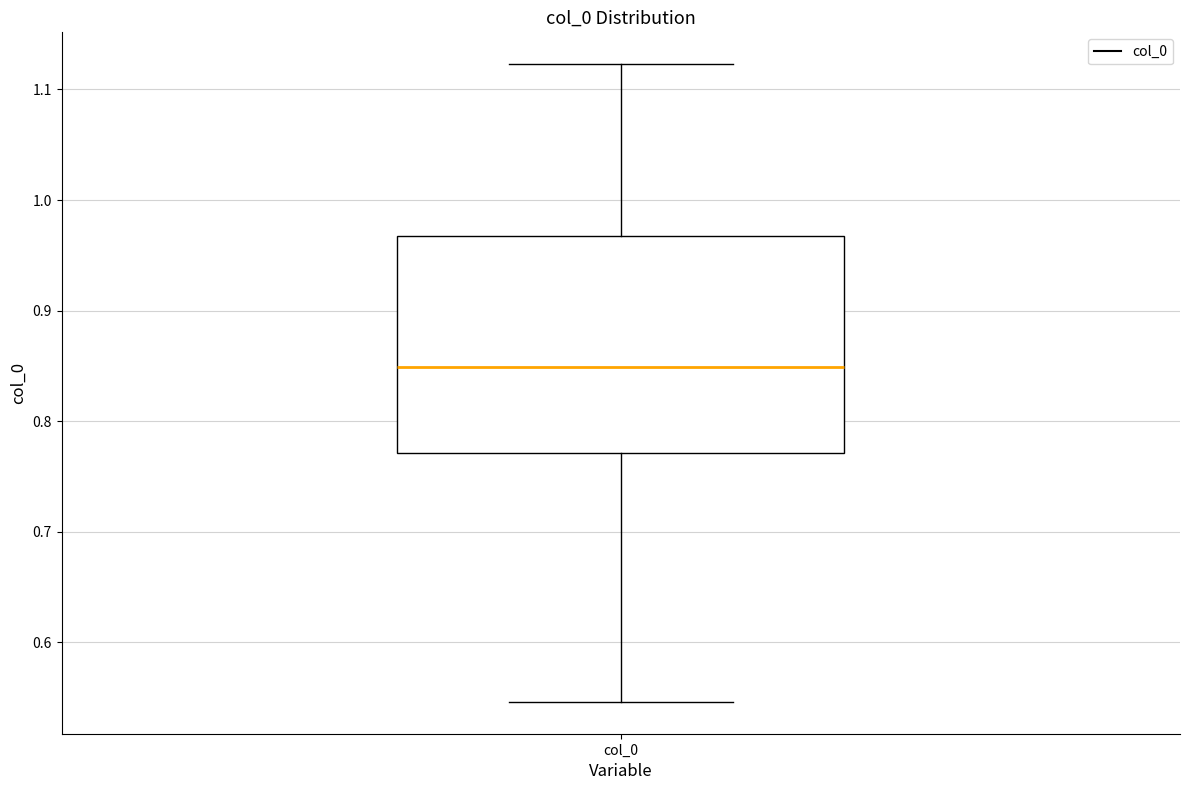

Read this box plot against the y-axis: the position of the median line, the range covered by the box, and the ends of both whiskers. The values are not printed on the chart, so give them approximately, as read against the axis.

median 0.85, box 0.77 to 0.97, whiskers 0.55 to 1.12